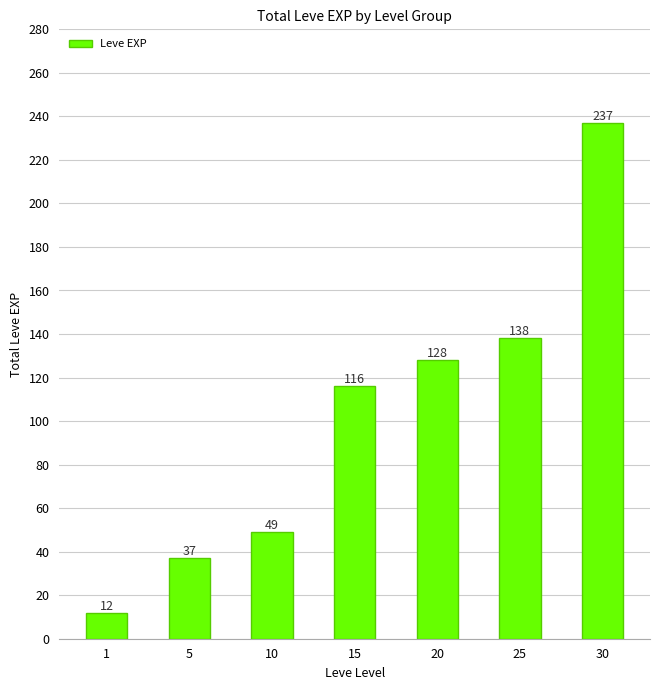

What value does the data have at 20, to the nearest 50?

150